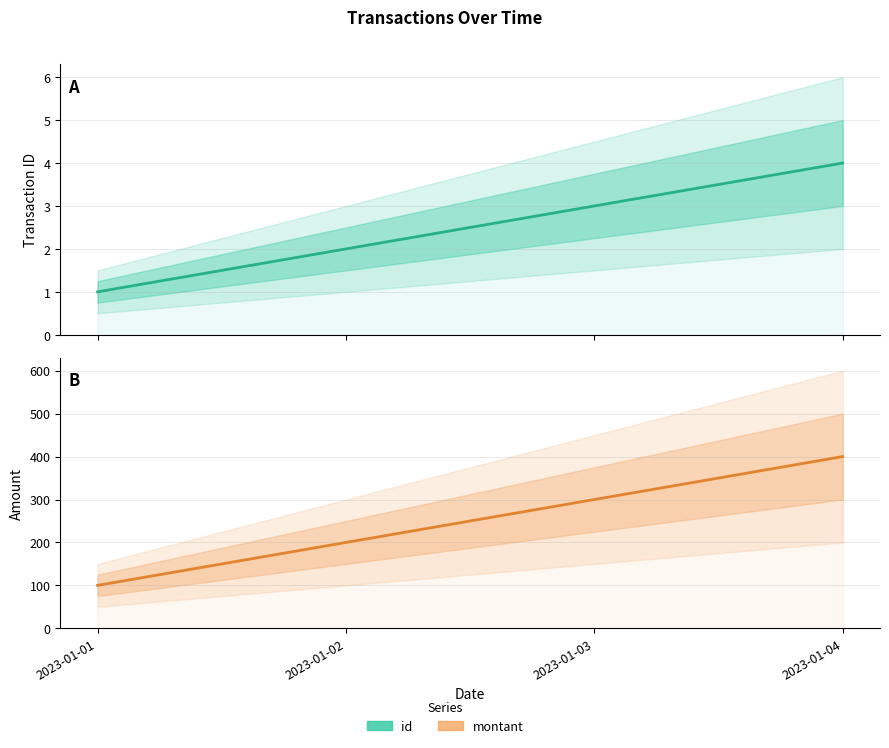

At how many categories does at least one series exceed 197?

3